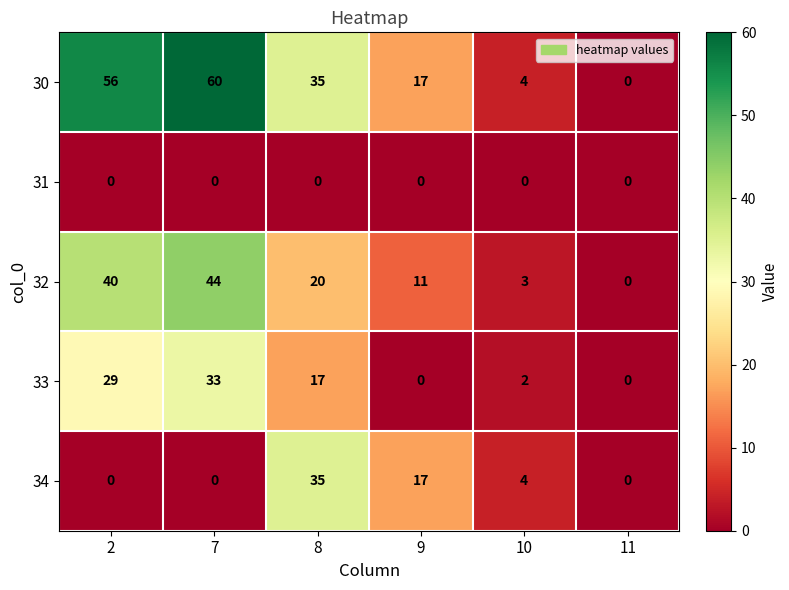

Which series changed the most between 2 and 10?

30